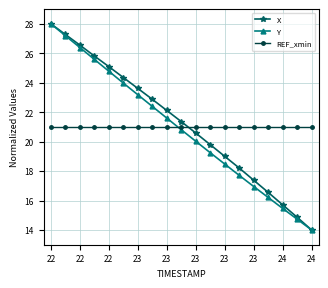

How many data points does each series have?

19